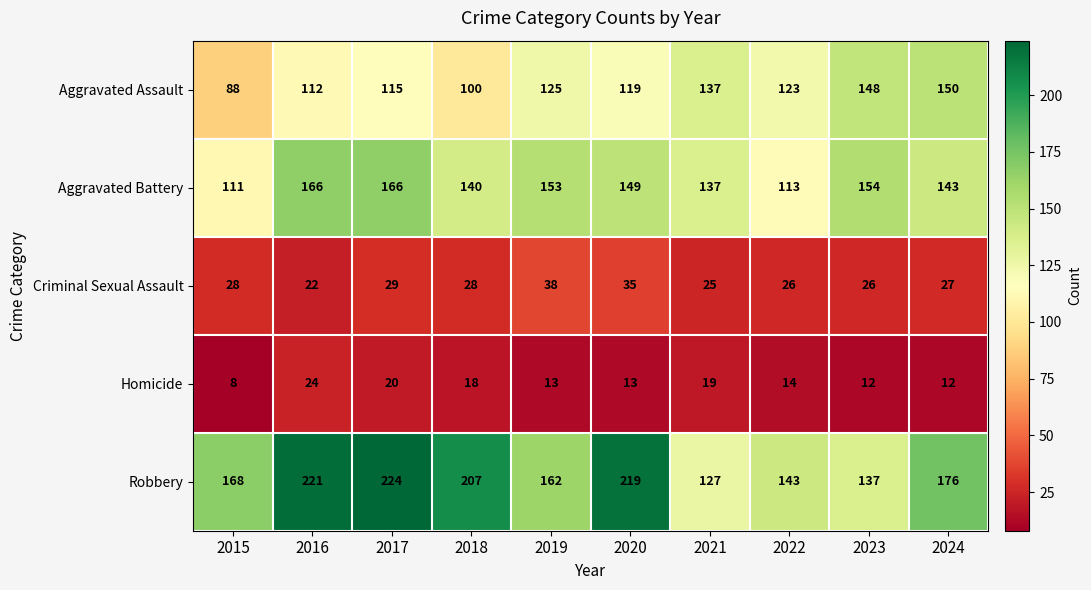

At how many categories does at least one series exceed 191?

4